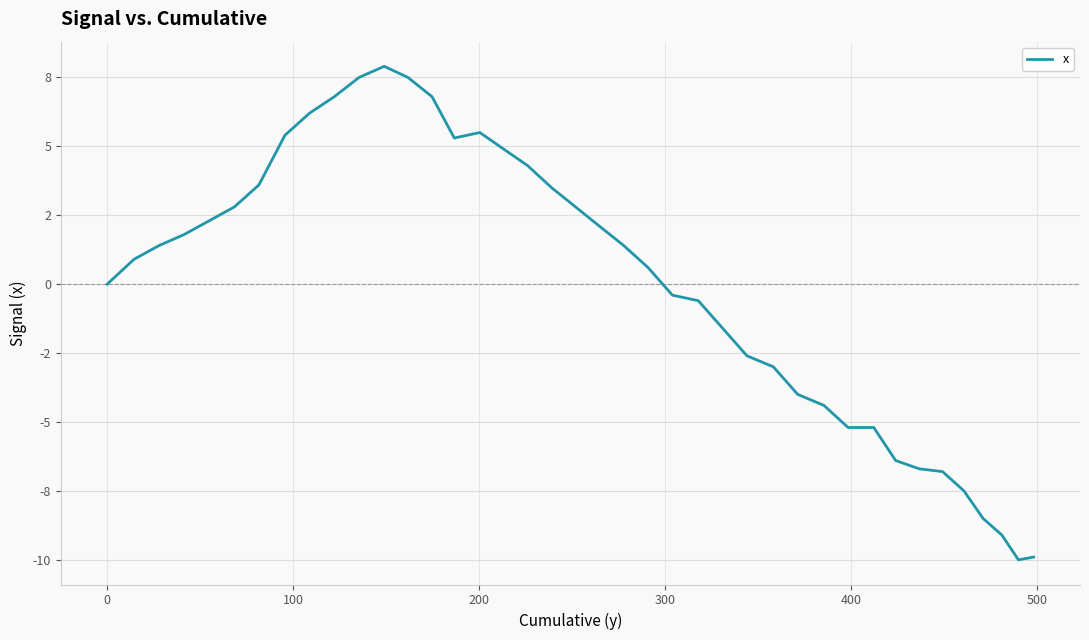

Does the chart have visible grid lines?

Yes